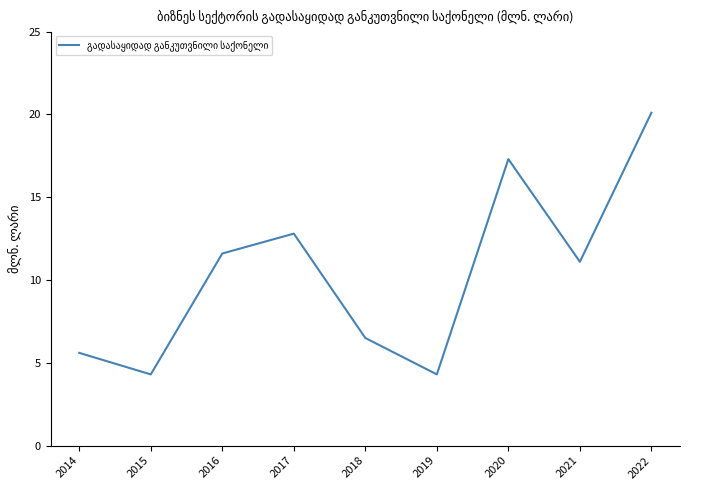

Between 2019 and 2020, which is larger?

2020